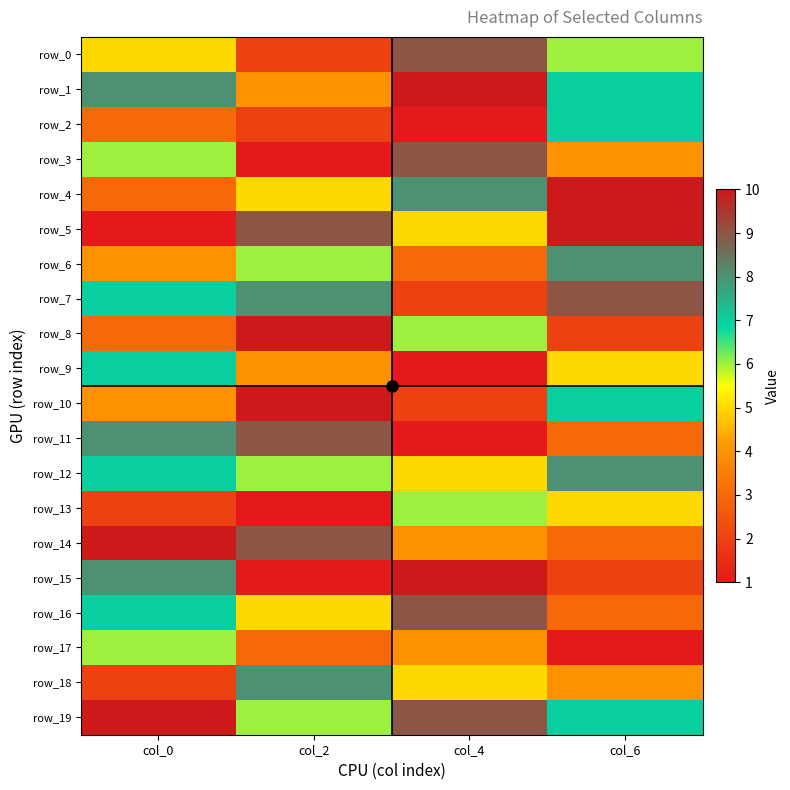

Reading left to right, transcribe all the data shown in this chart.

row_0: 5	2	9	6
row_1: 8	4	10	7
row_2: 3	2	1	7
row_3: 6	1	9	4
row_4: 3	5	8	10
row_5: 1	9	5	10
row_6: 4	6	3	8
row_7: 7	8	2	9
row_8: 3	10	6	2
row_9: 7	4	1	5
row_10: 4	10	2	7
row_11: 8	9	1	3
row_12: 7	6	5	8
row_13: 2	1	6	5
row_14: 10	9	4	3
row_15: 8	1	10	2
row_16: 7	5	9	3
row_17: 6	3	4	1
row_18: 2	8	5	4
row_19: 10	6	9	7